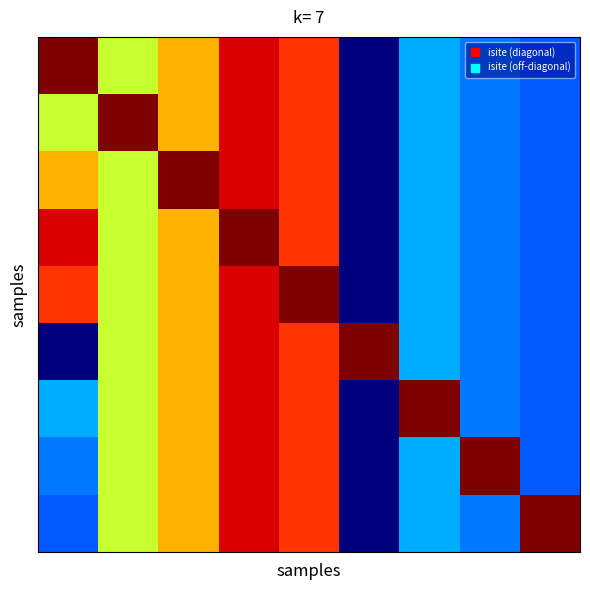

How many data points does each series have?

9